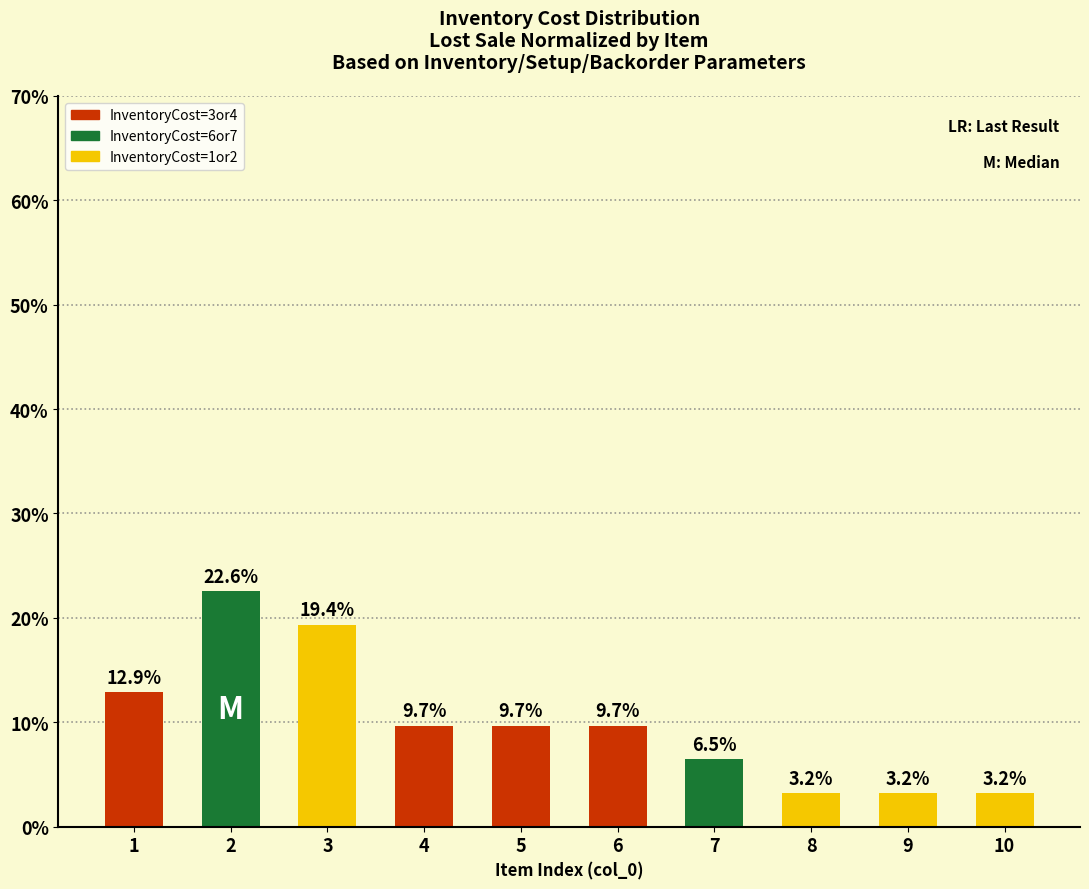

Is it true that the value at 9 is 0.9?

False